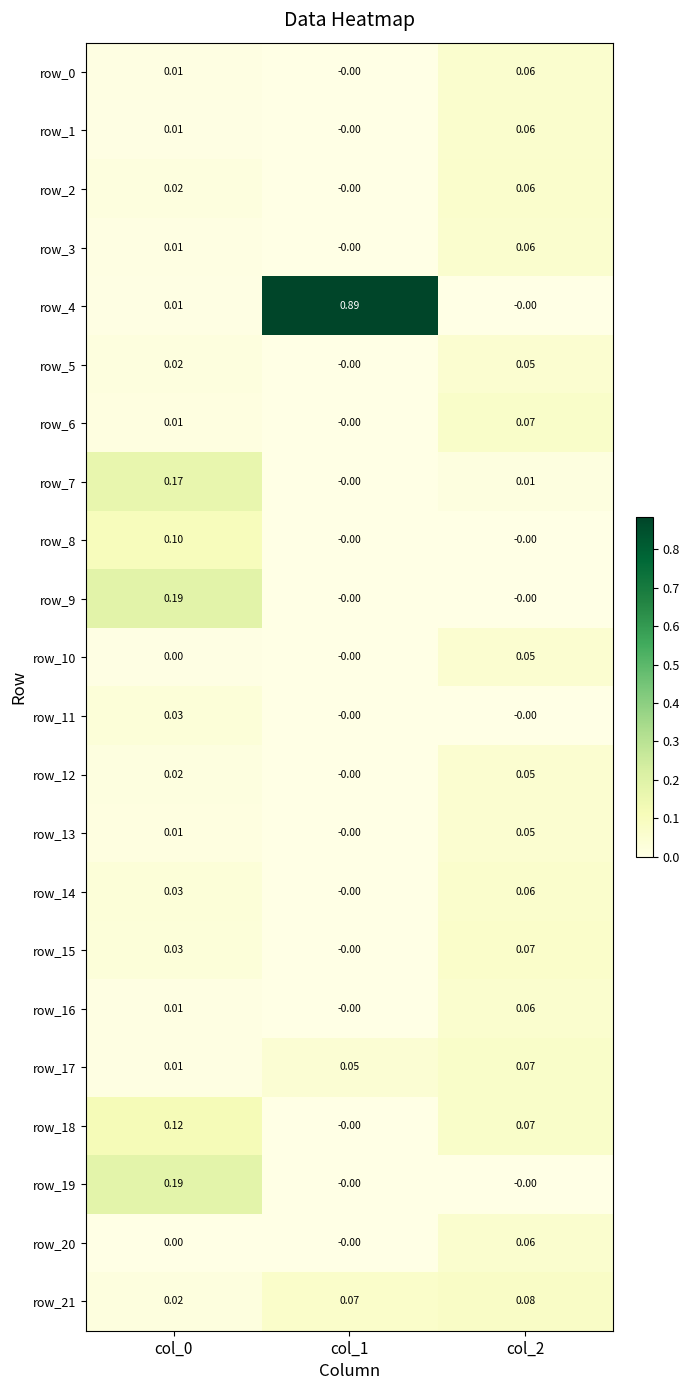

True or false: row_3 has a value of 0.0 at col_0.

True